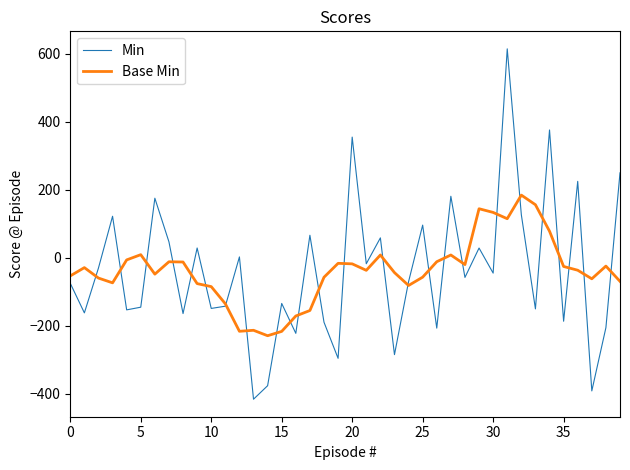

List the series in order of their peak value, lowest first.

Base Min, Min